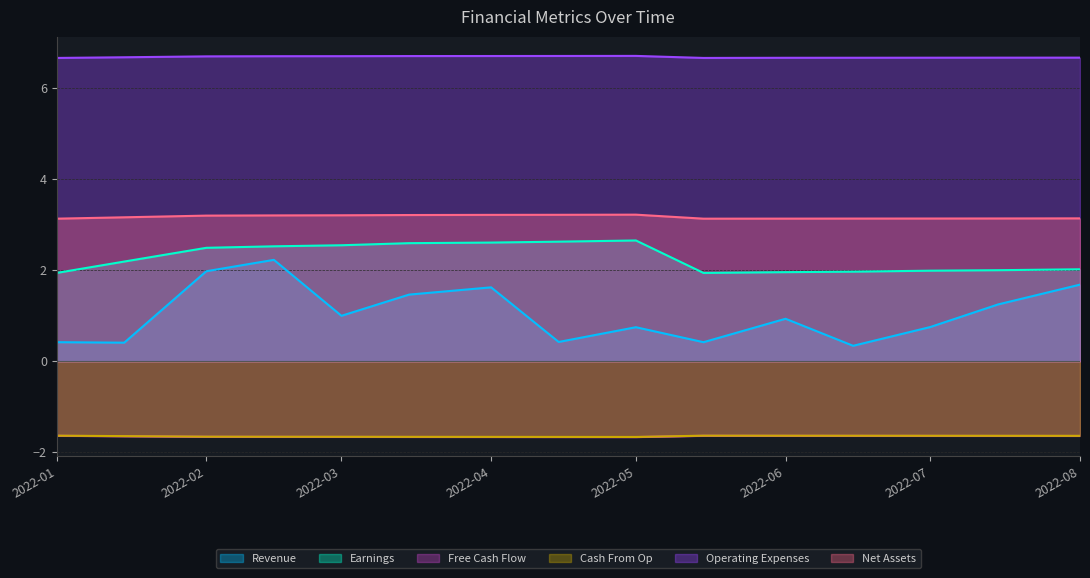

Which series has the widest spread of values?

Revenue